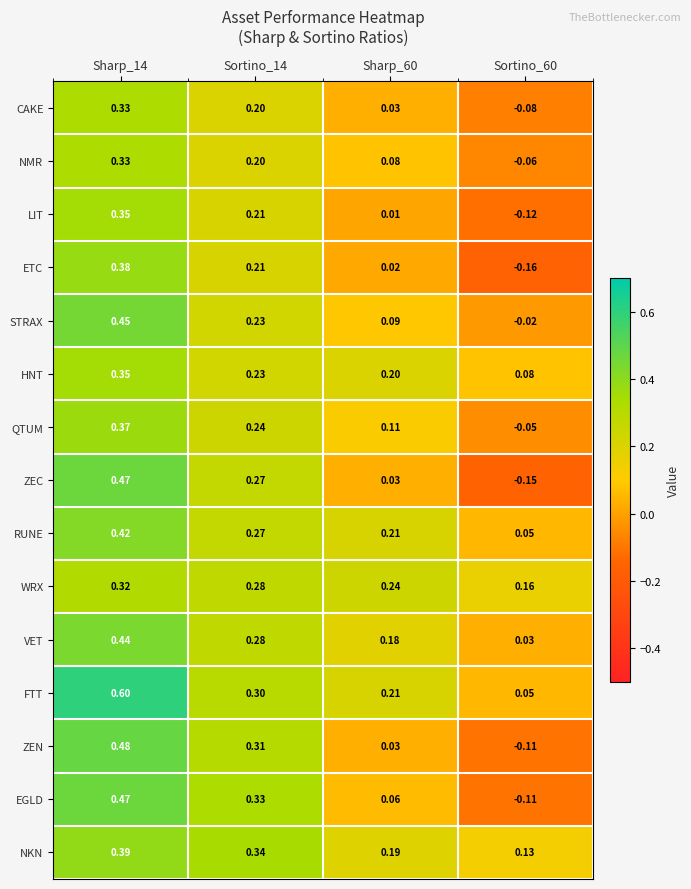

How many values in STRAX are below zero?

1